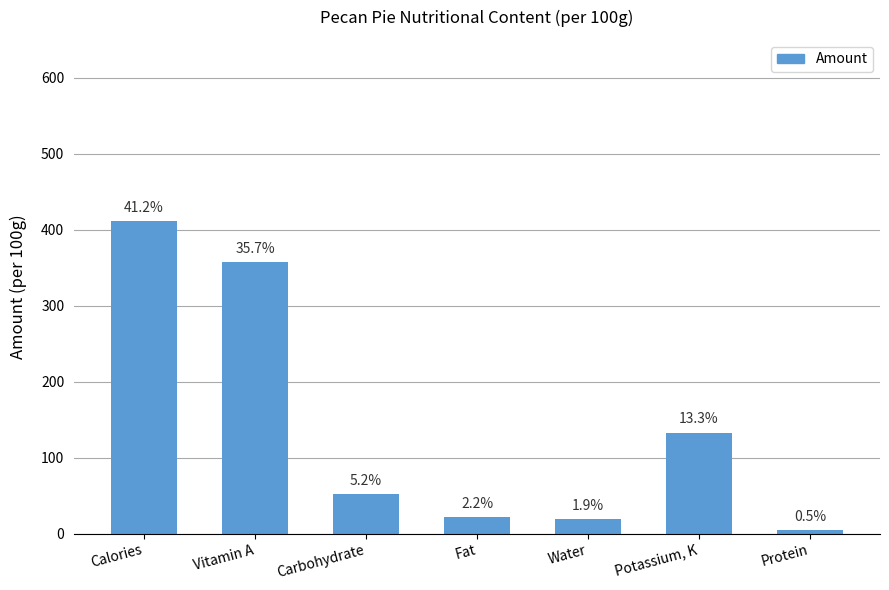

True or false: the data shows 412.0 at Calories.

True